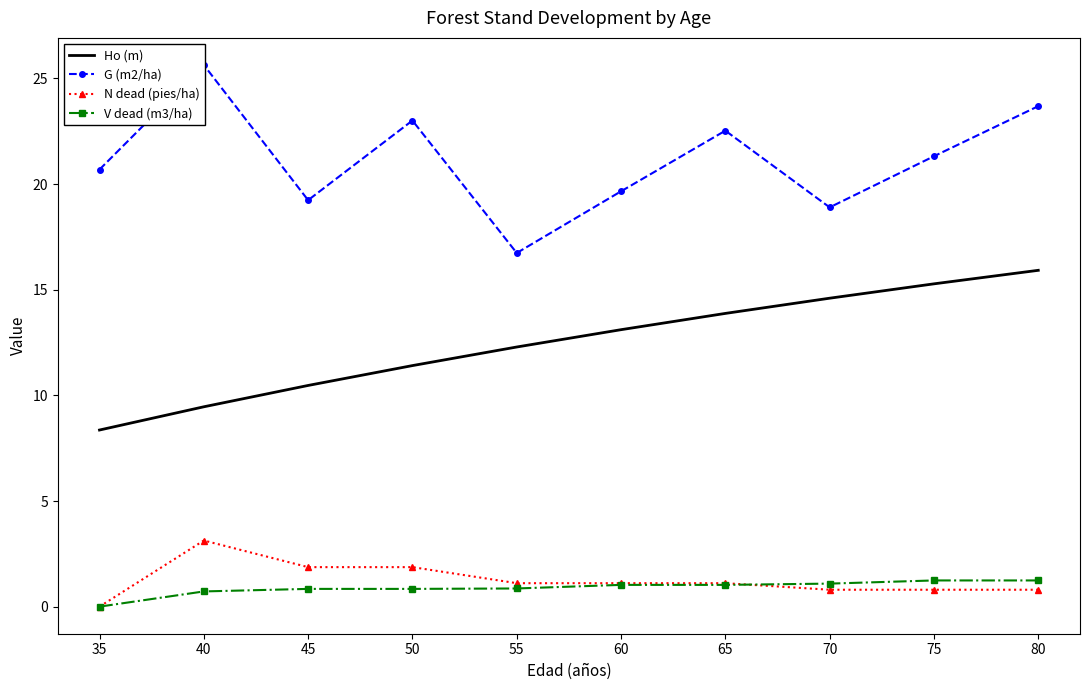

True or false: Ho (m) and V dead (m3/ha) cross at least once.

False